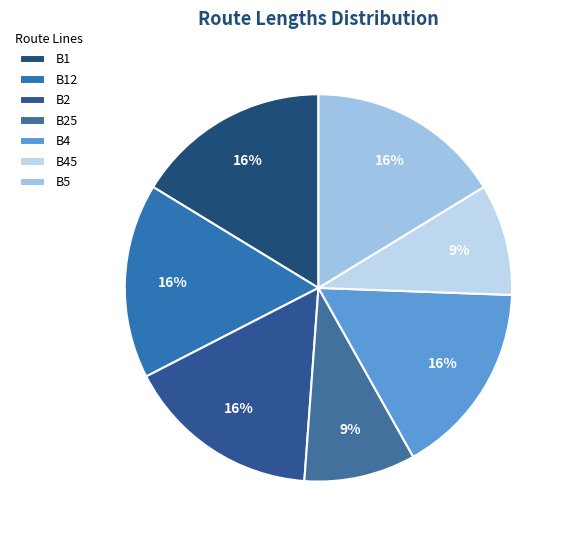

How many slices are in this pie chart?

7